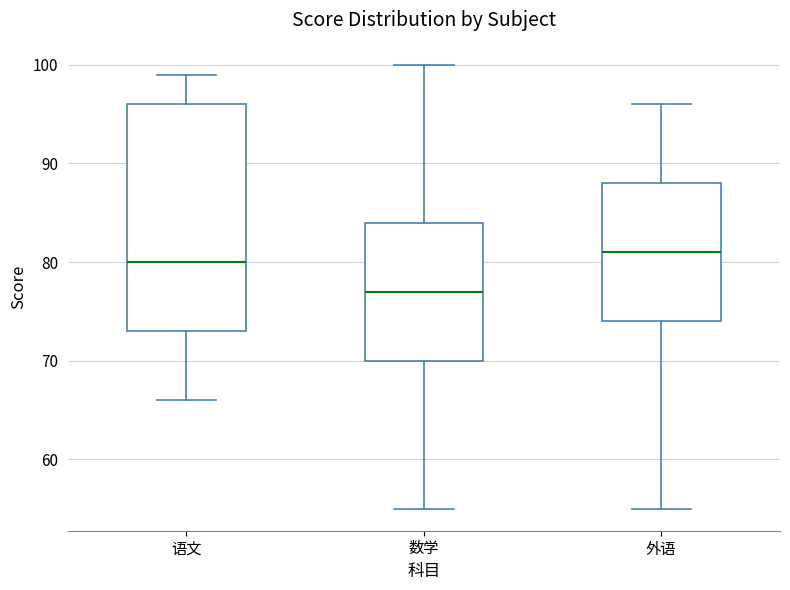

Reading left to right, read every box against the y-axis: the position of its median line, the range the box covers, and the ends of its whiskers. The values are not printed on the chart, so give them approximately, as read against the axis.

语文: median 80, box 73 to 96, whiskers 66 to 99
数学: median 77, box 70 to 84, whiskers 55 to 100
外语: median 81, box 74 to 88, whiskers 55 to 96